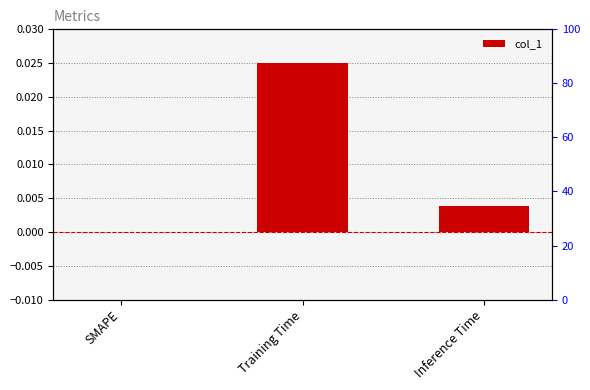

Which has a higher value, Training Time or SMAPE?

Training Time